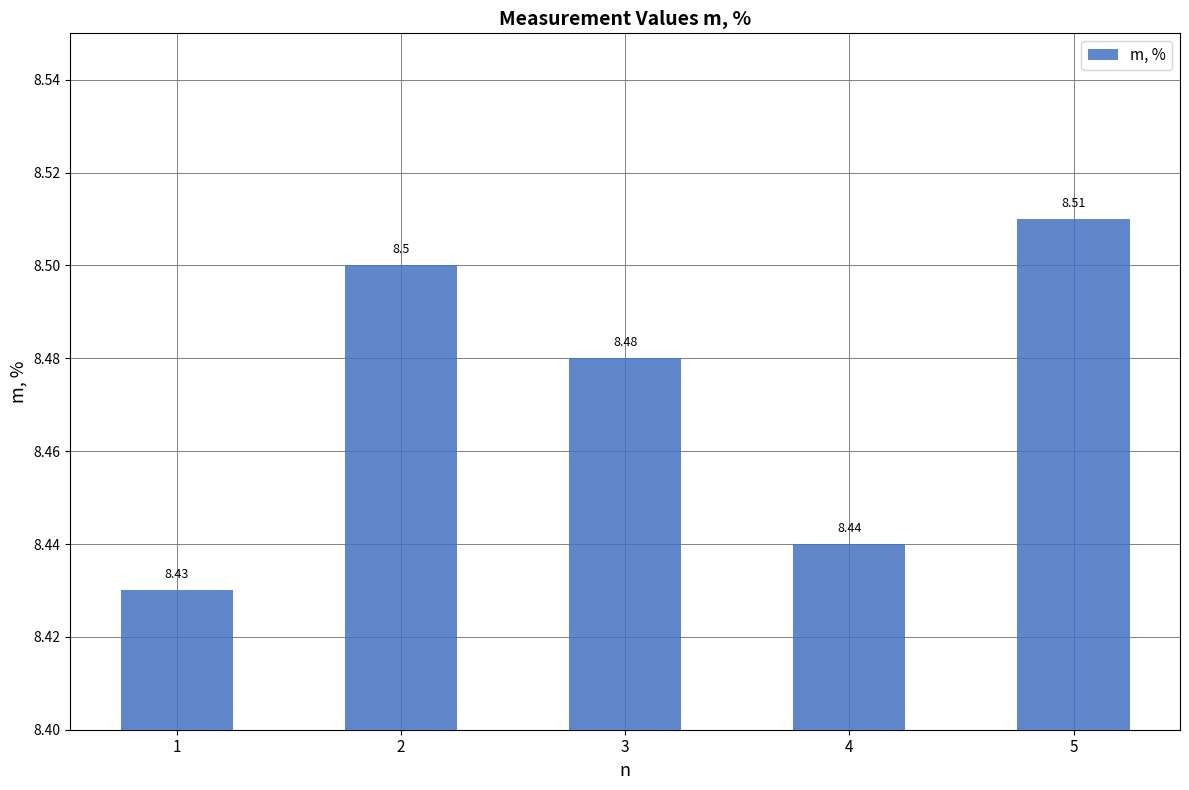

Reading right to left, list all the values displayed in this chart.

5=8.5	4=8.4	3=8.5	2=8.5	1=8.4